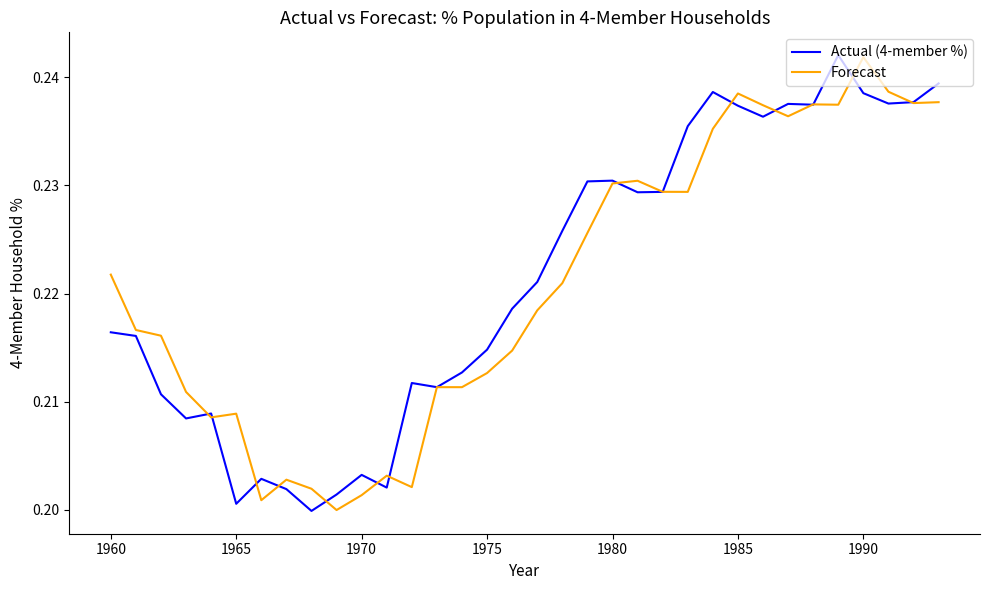

What are all the series names shown in the legend?

Actual (4-member %), Forecast